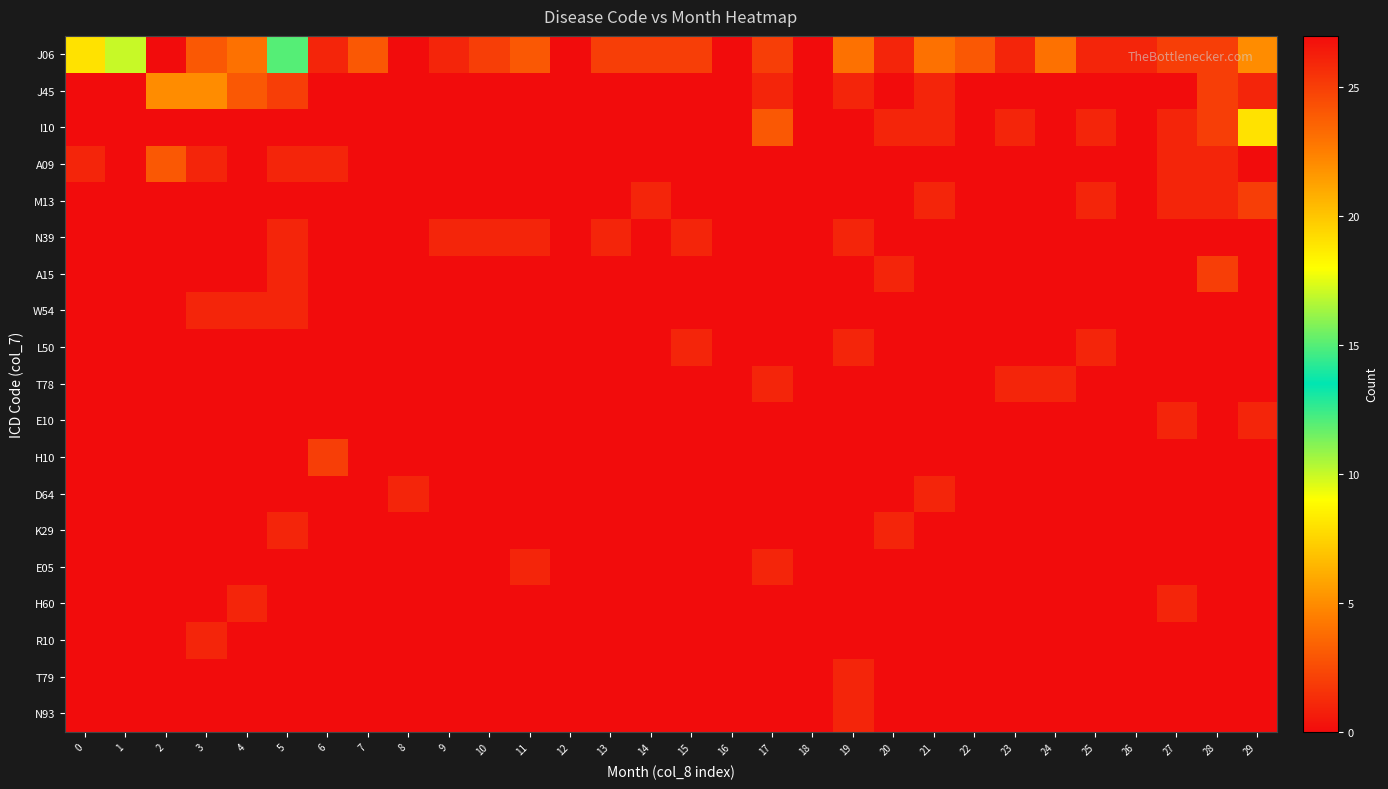

Which series changed the most between 1 and 18?

J06